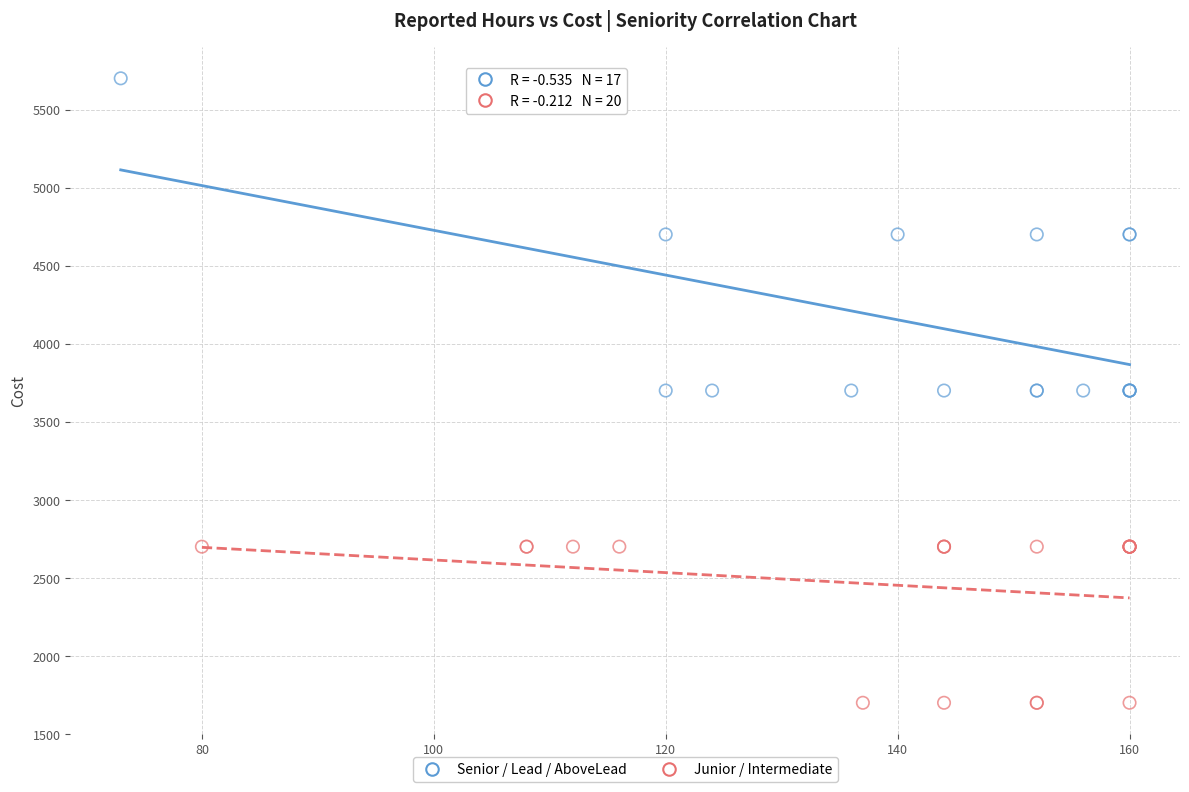

Which series reaches the minimum Y coordinate?

Junior / Intermediate